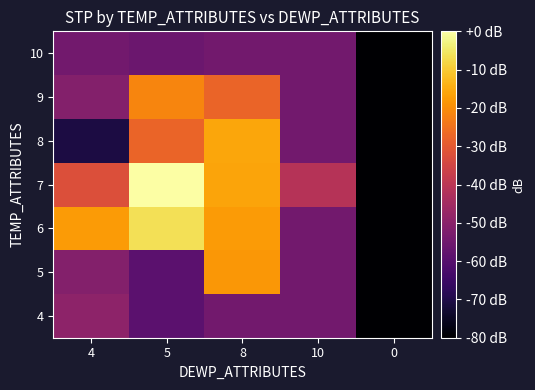

Reading left to right, extract all data points from this chart.

4: 4=-49.2	5=-58.9	8=-54.7	10=-54.7	0=-80.0
5: 4=-51.1	5=-58.9	8=-18.2	10=-54.7	0=-80.0
6: 4=-17.8	5=-6.4	8=-17.8	10=-54.7	0=-80.0
7: 4=-32.2	5=-0.0	8=-16.1	10=-40.9	0=-80.0
8: 4=-70.8	5=-27.7	8=-15.9	10=-54.7	0=-80.0
9: 4=-51.1	5=-21.5	8=-27.7	10=-54.7	0=-80.0
10: 4=-54.7	5=-55.9	8=-54.7	10=-54.7	0=-80.0